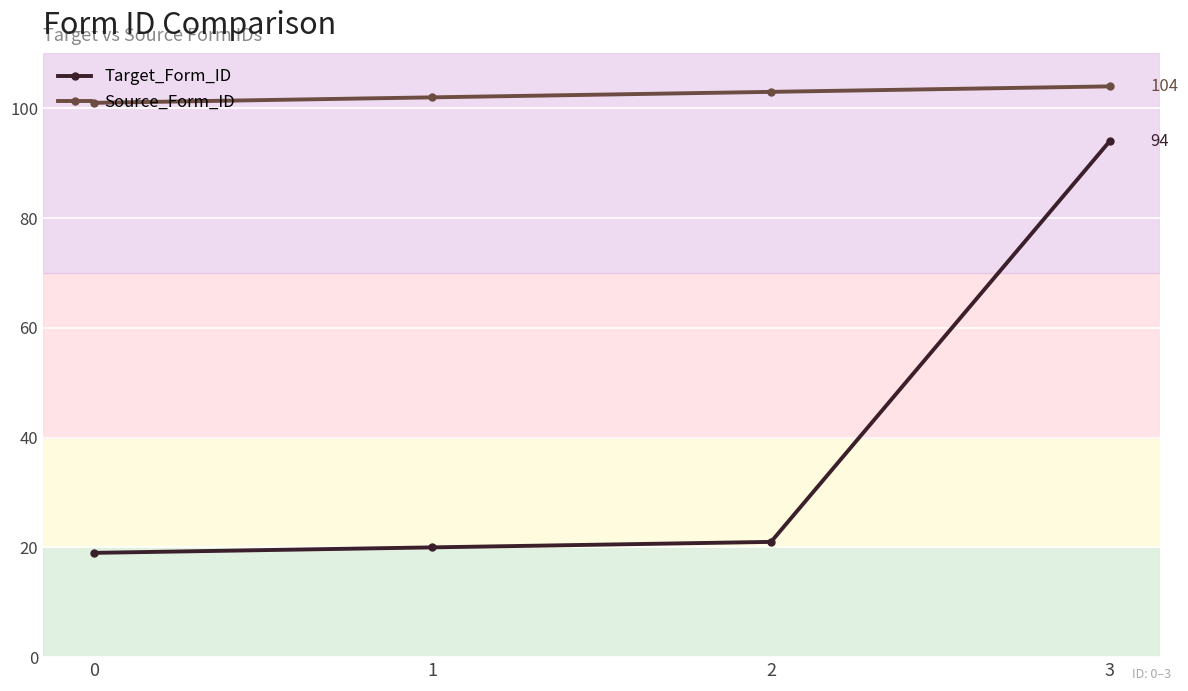

Between 0 and 3, which series saw the biggest shift?

Target_Form_ID